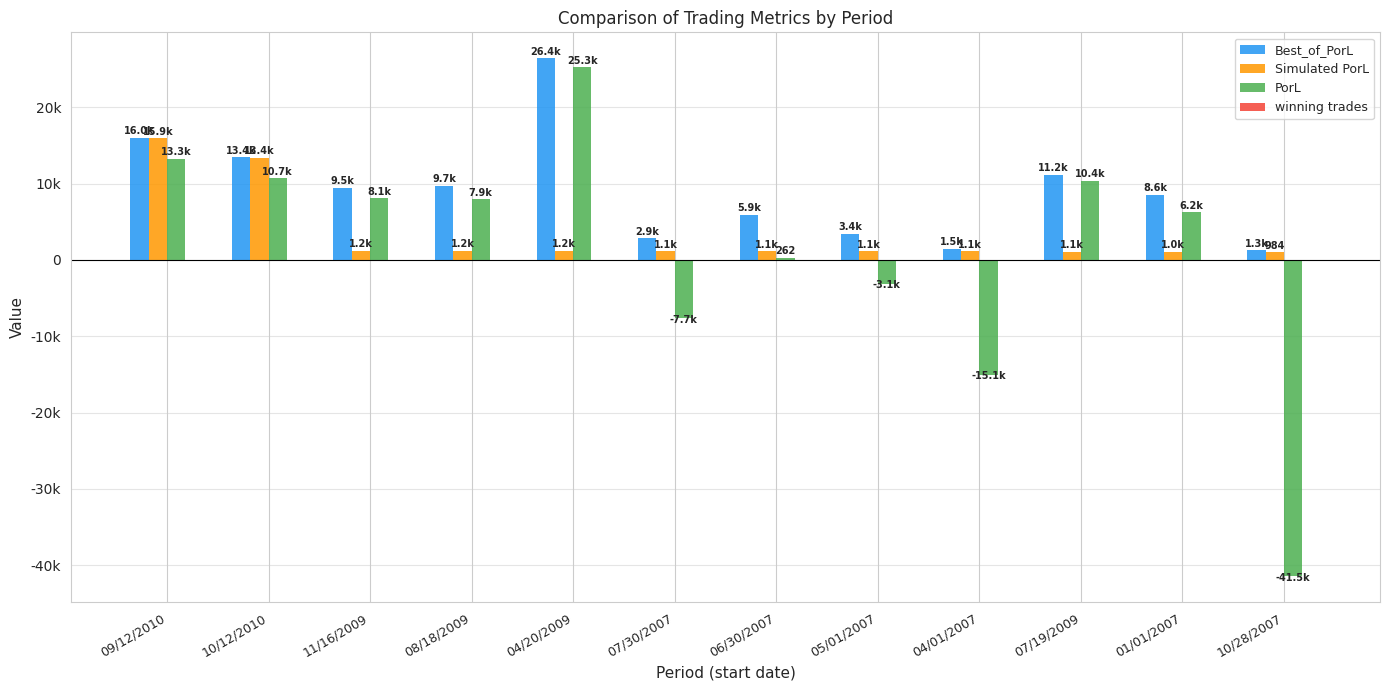

Are the bars grouped side by side (vs. stacked)?

Yes